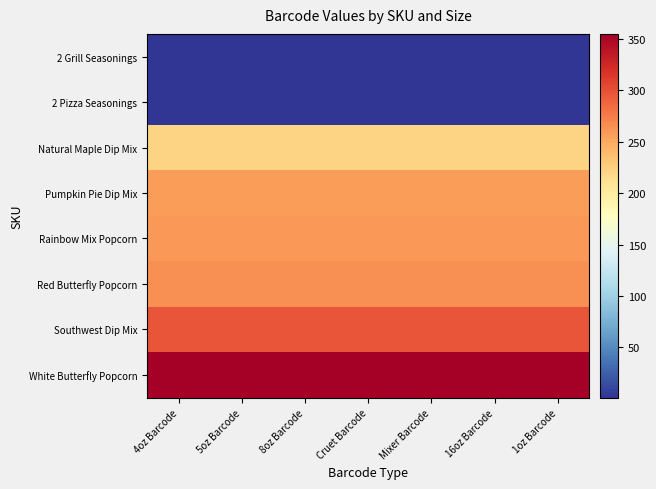

Which has a higher value, Mixer Barcode or 1oz Barcode?

Mixer Barcode